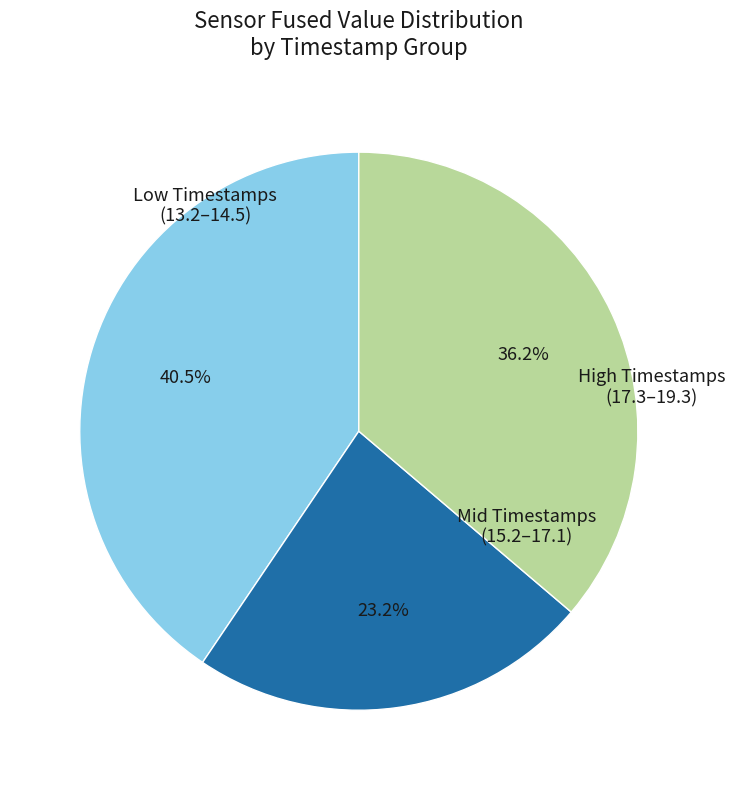

What is the total percentage of Low Timestamps (13.2–14.5) and Mid Timestamps (15.2–17.1)?

63.8%